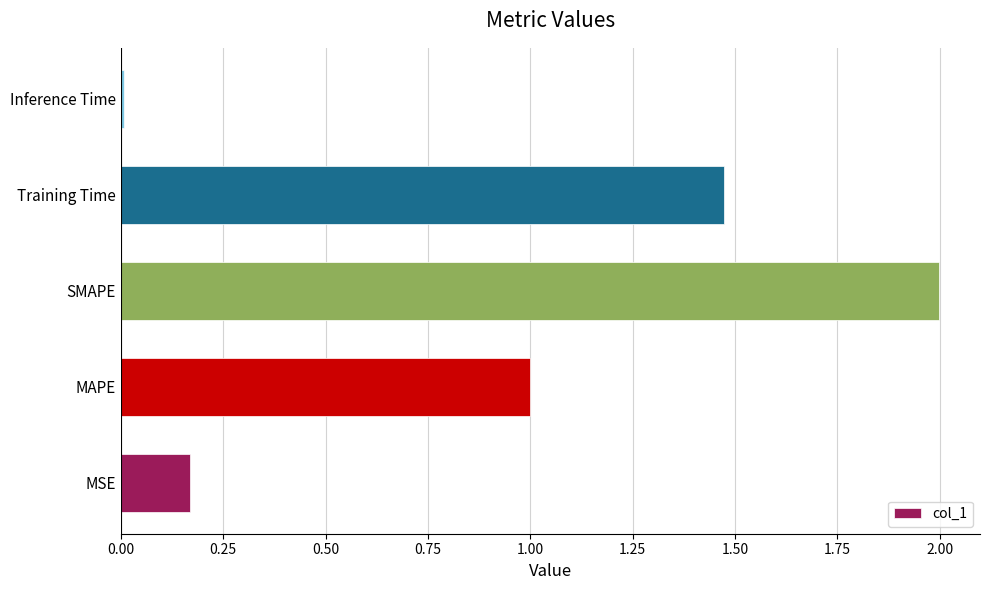

What is the maximum value shown in the chart?

2.0